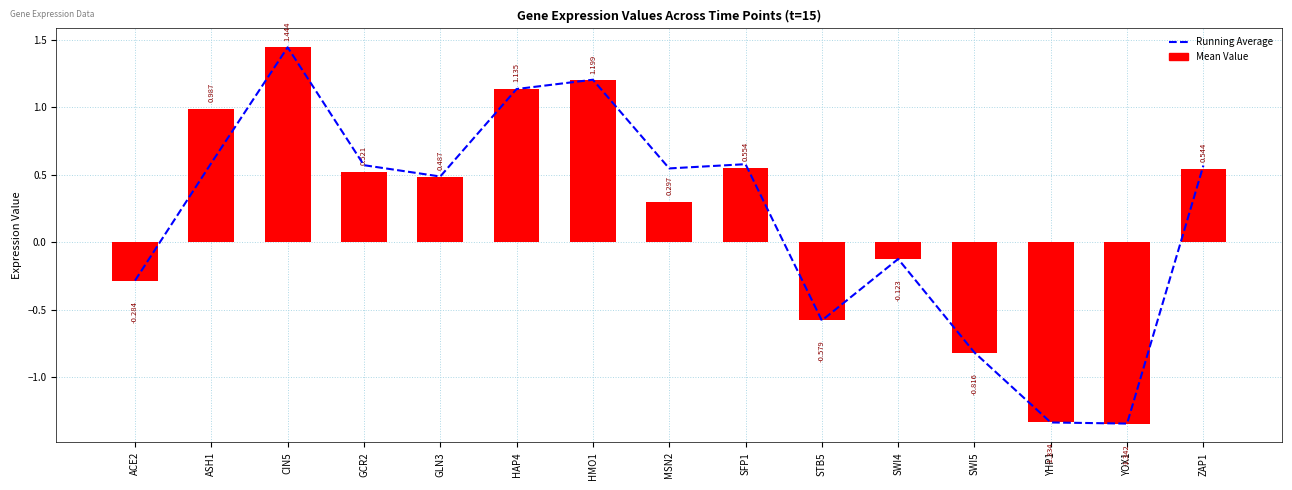

Which series has the largest total across all categories?

Mean Value